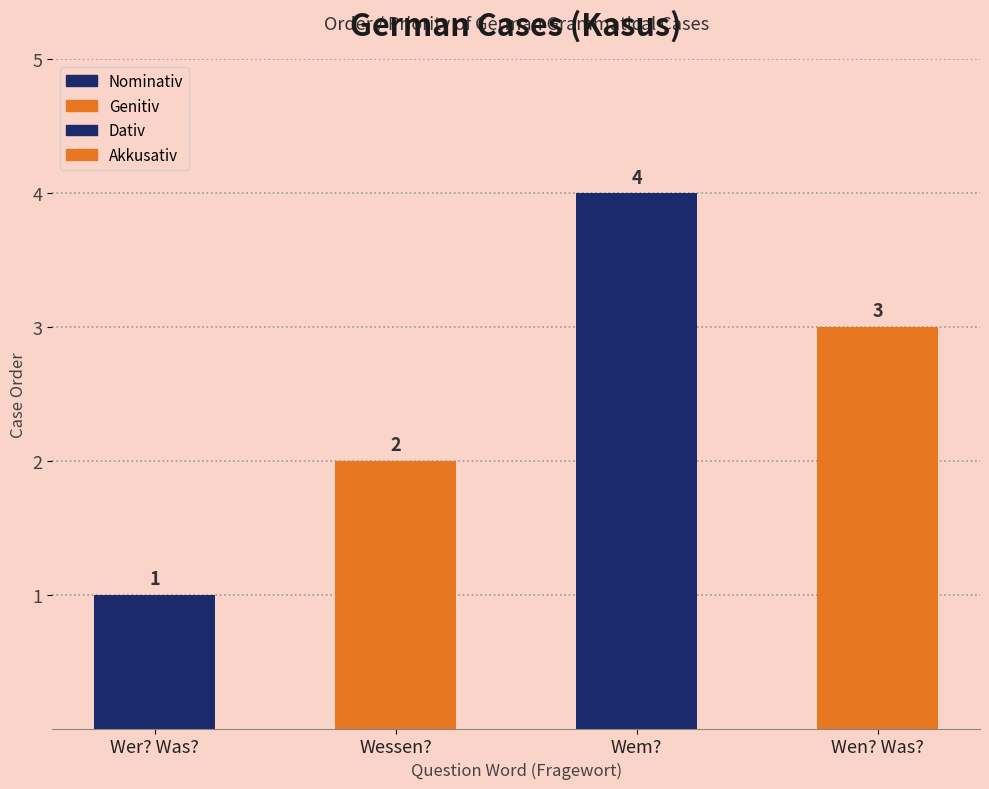

What is the sum of the values at Wessen? and Wen? Was??

5